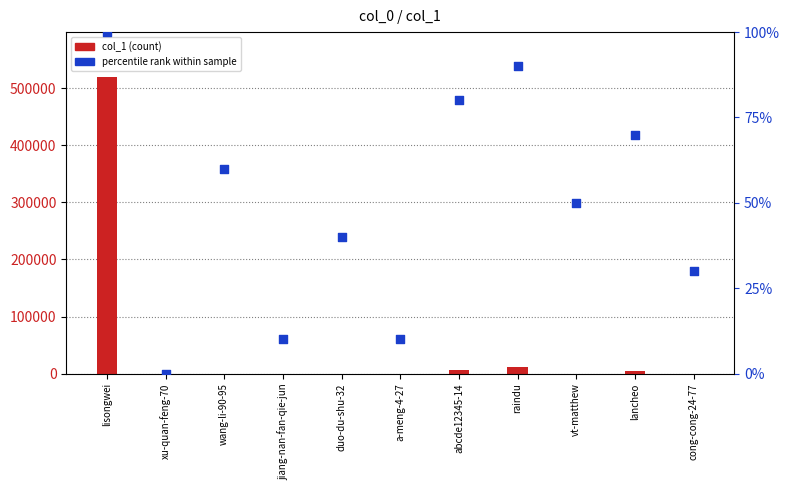

Which series reaches the maximum Y coordinate?

col_1 (count)